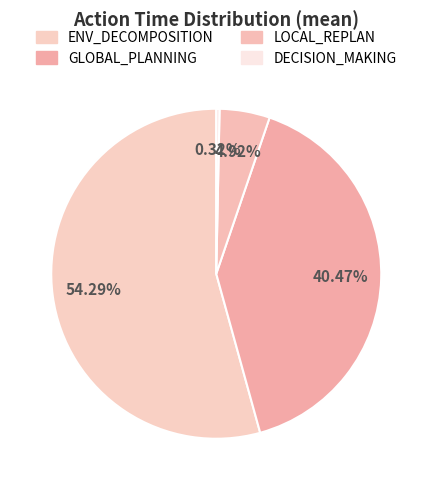

To the nearest percent, what portion does LOCAL_REPLAN represent?

5%